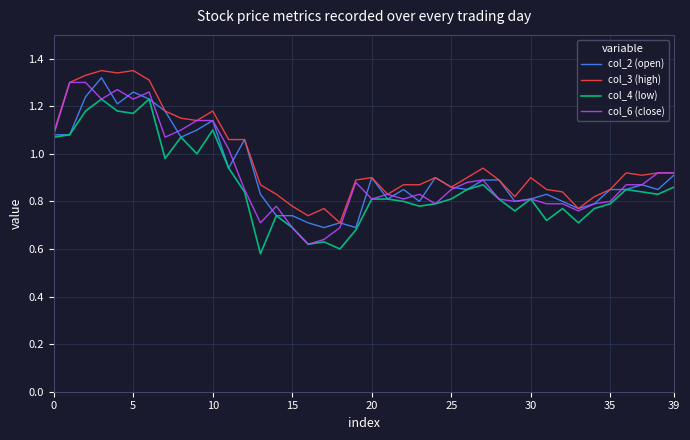

Is it true that col_6 (close) equals 0.7 at 15?

True